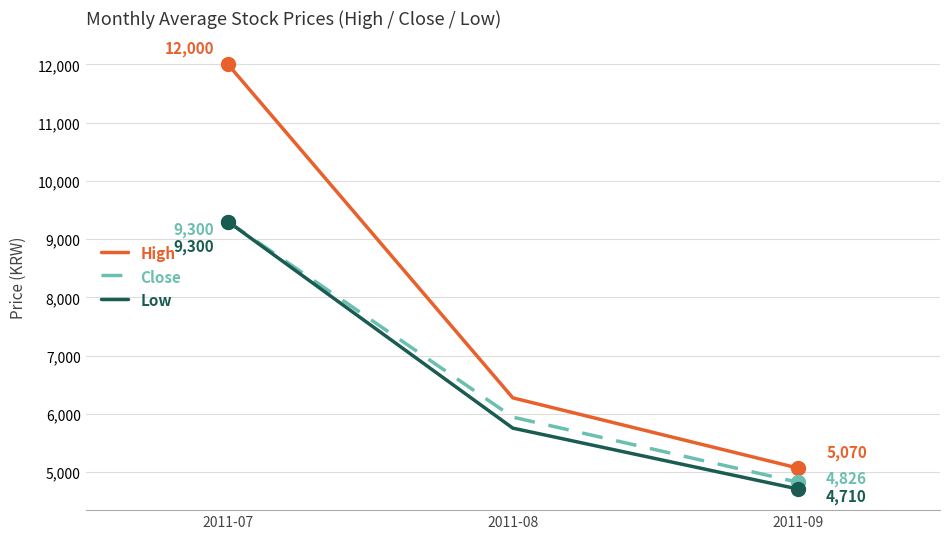

The Close series shows 9300.0 at 2011-07. True or false?

True